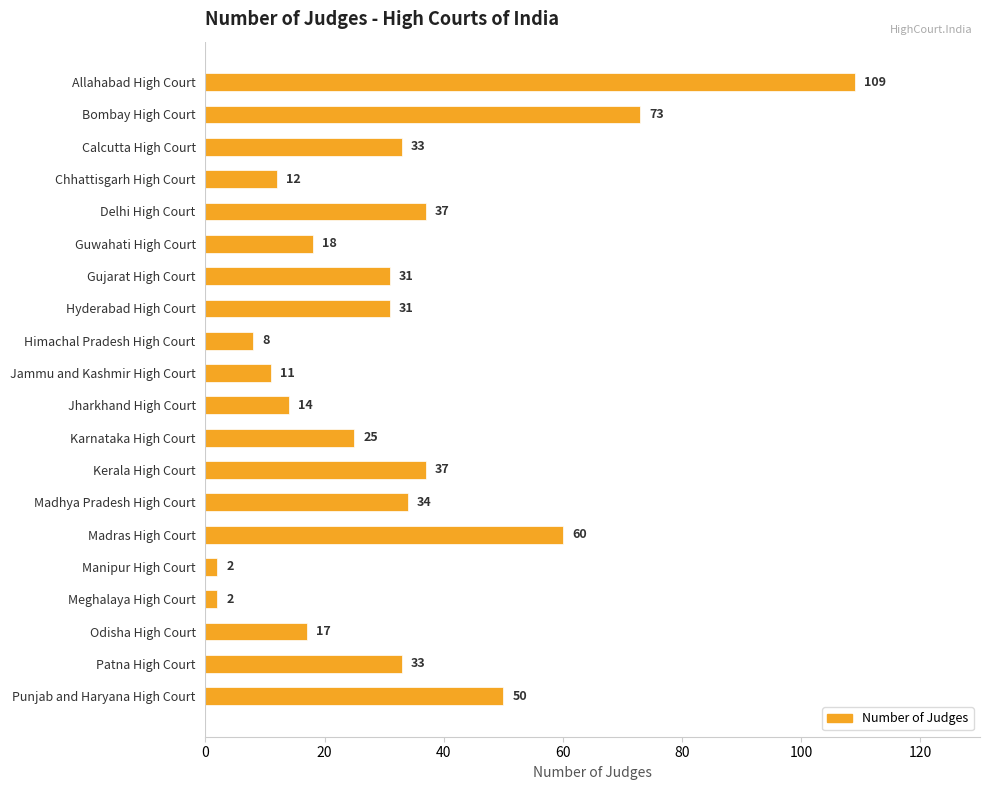

Approximately how many times larger is the value at Patna High Court compared to Punjab and Haryana High Court?

0.7